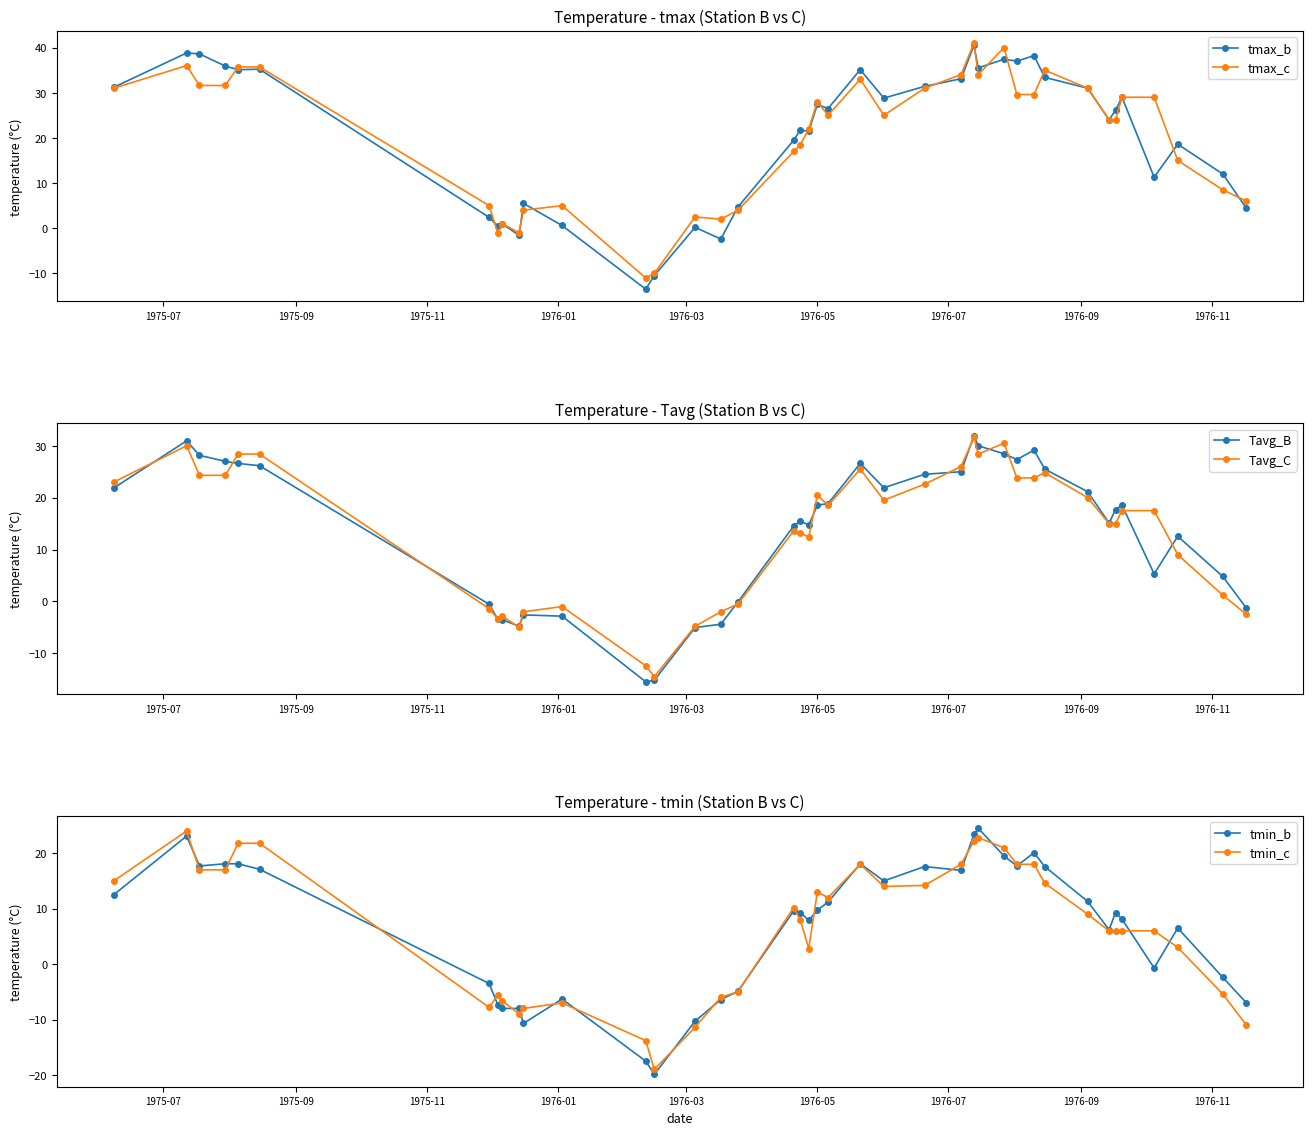

What is the minimum value for Tavg_B?

-15.5